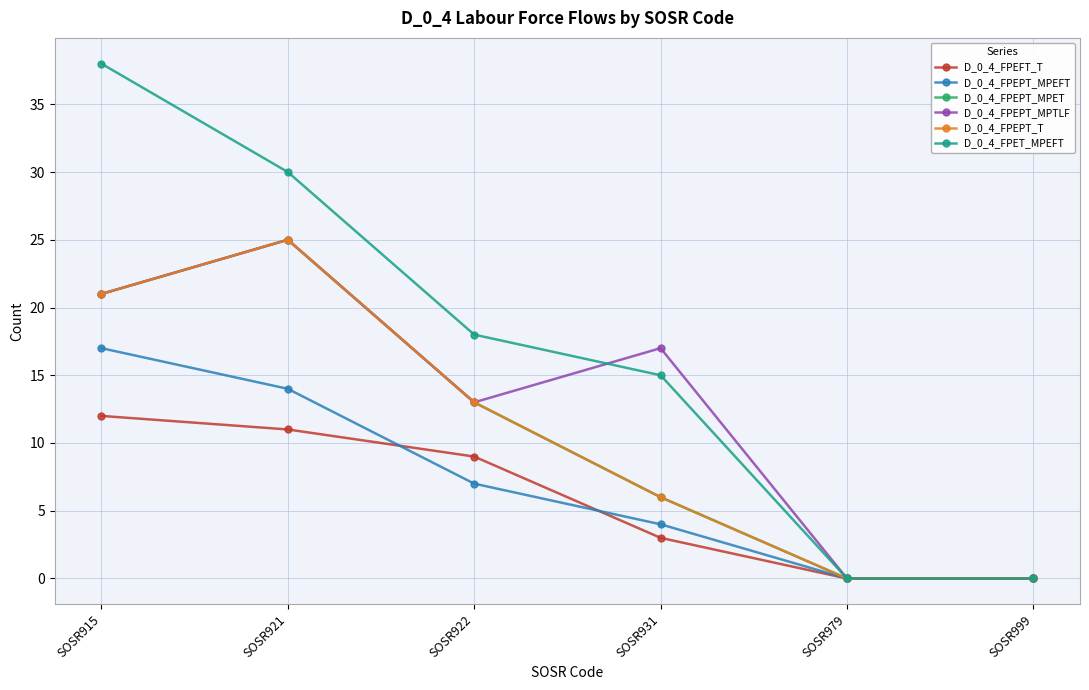

At which label does D_0_4_FPEPT_T reach its peak?

SOSR921